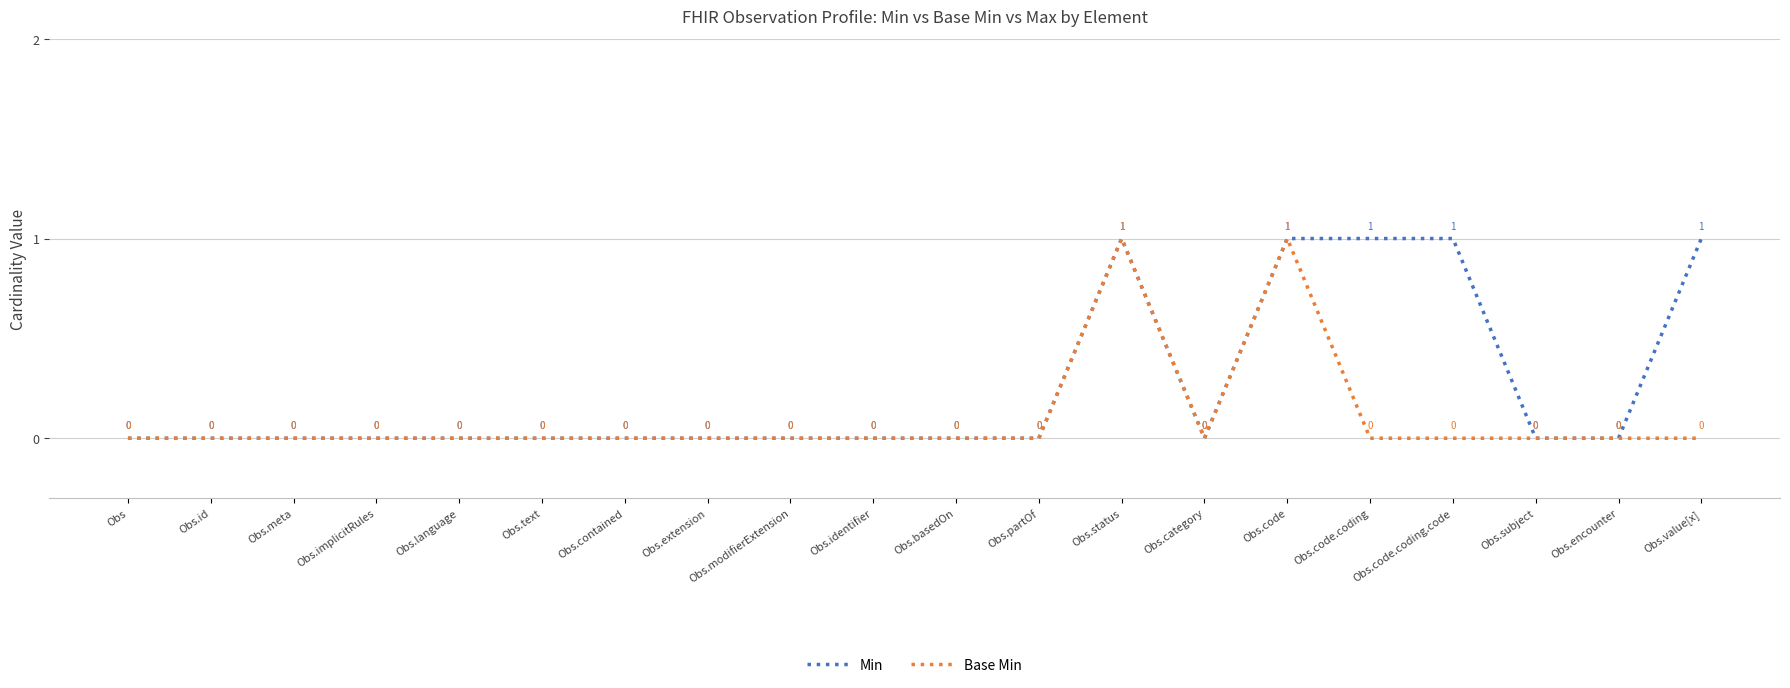

List the series in order of their overall mean, highest first.

Min, Base Min